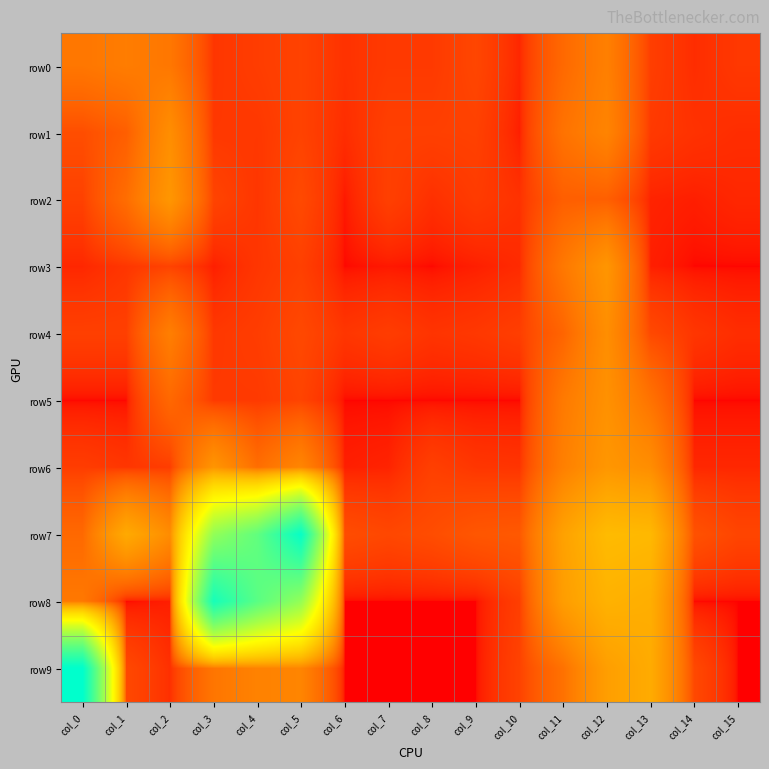

List the series in order of their peak value, highest first.

row9, row7, row8, row6, row2, row3, row5, row4, row1, row0